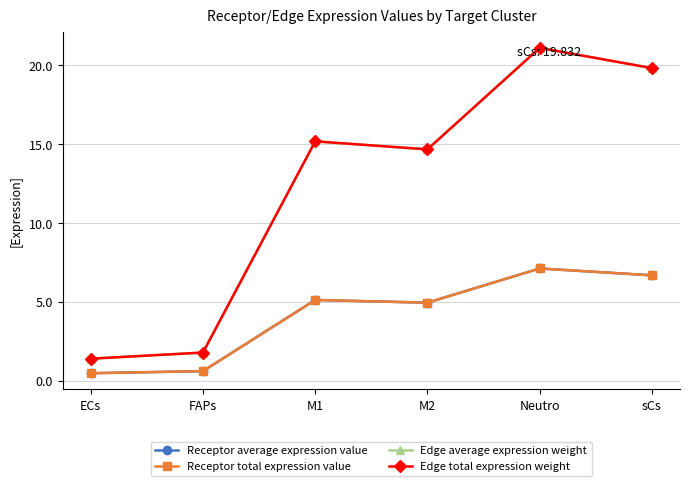

What is the label of the 5th point from the left?

Neutro